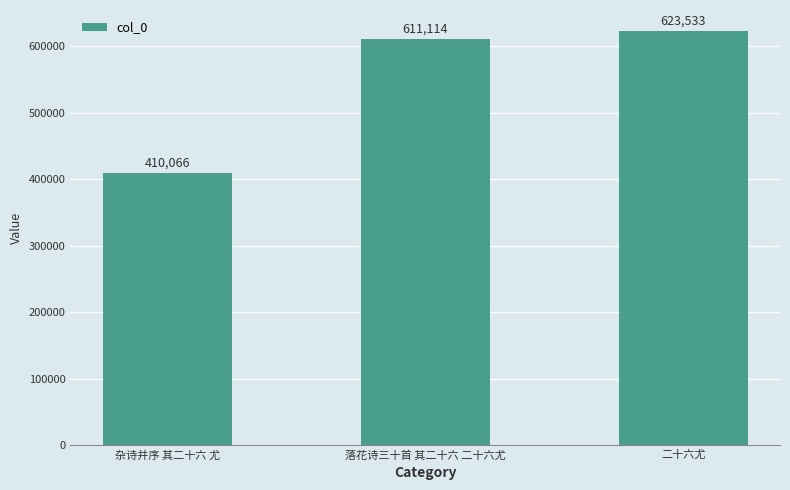

What is the ratio of the value at 落花诗三十首 其二十六 二十六尤 to the value at 杂诗并序 其二十六 尤?

1.5